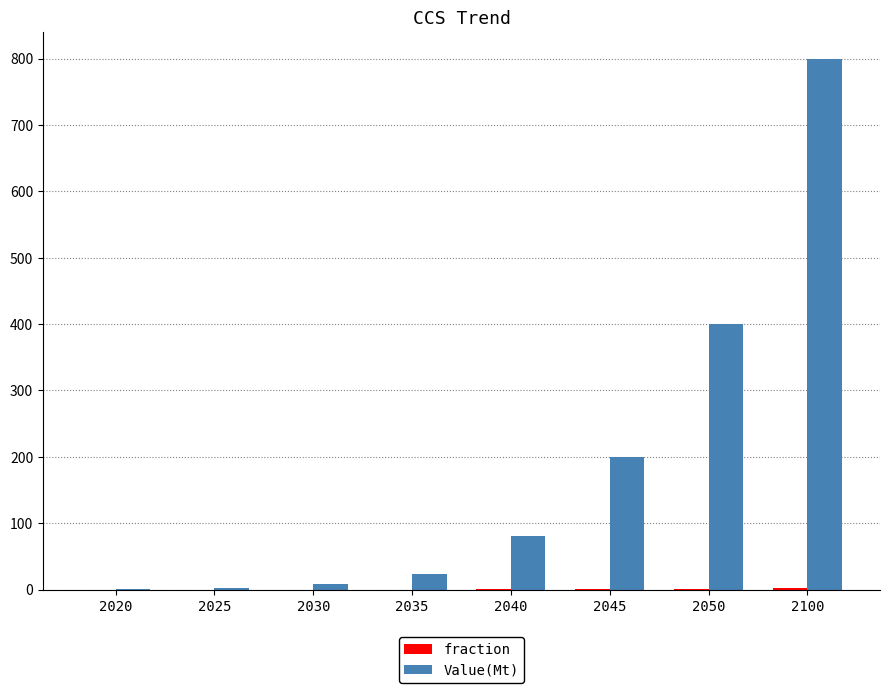

Which series has the largest total across all categories?

Value(Mt)